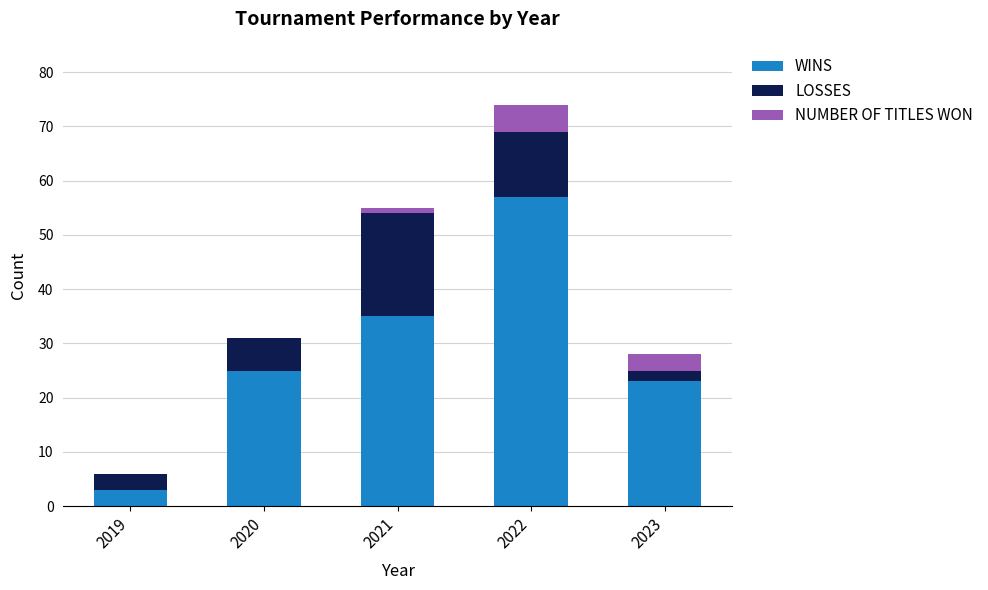

The value of WINS at 2019 is 3. True or false?

True